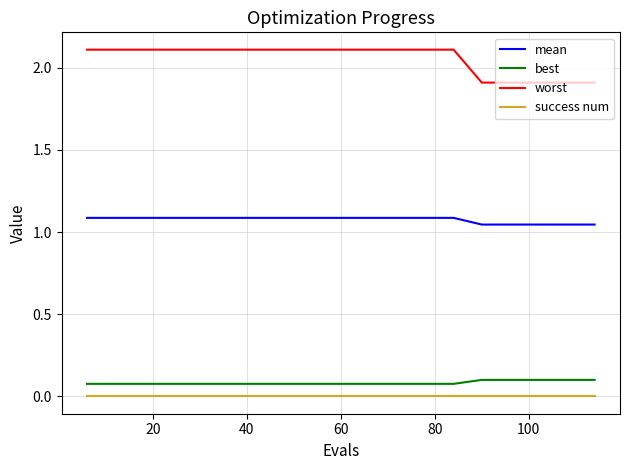

What is the greatest value displayed?

2.1